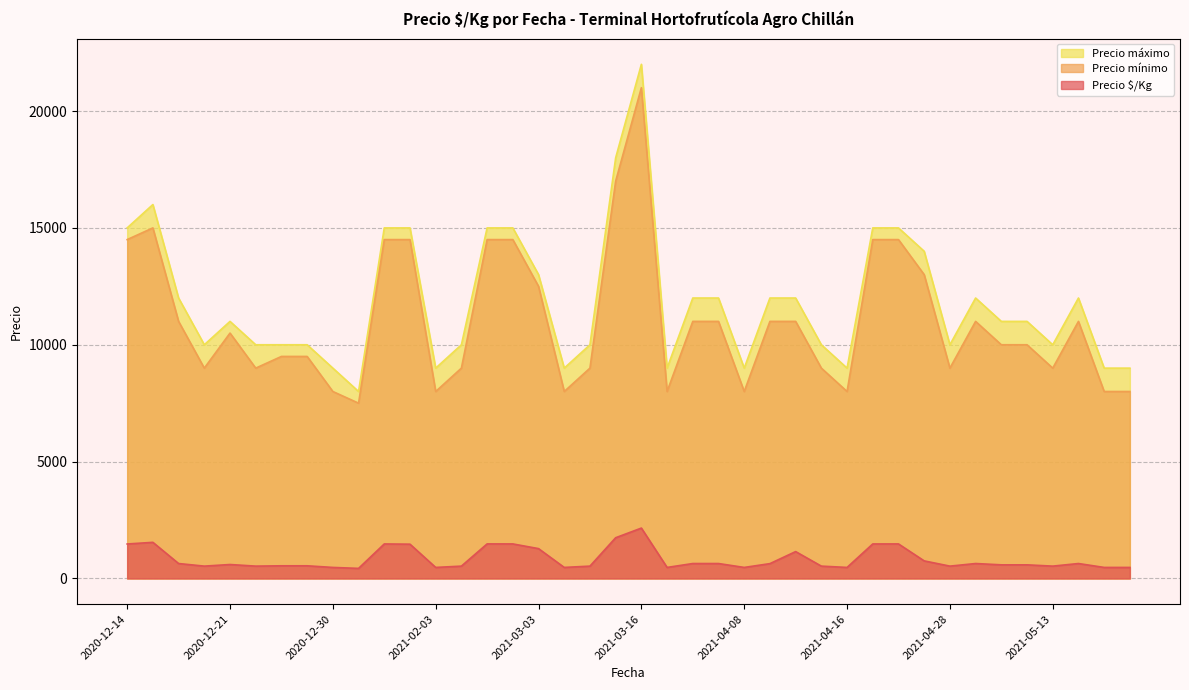

What are all the series names shown in the legend?

Precio máximo, Precio mínimo, Precio $/Kg